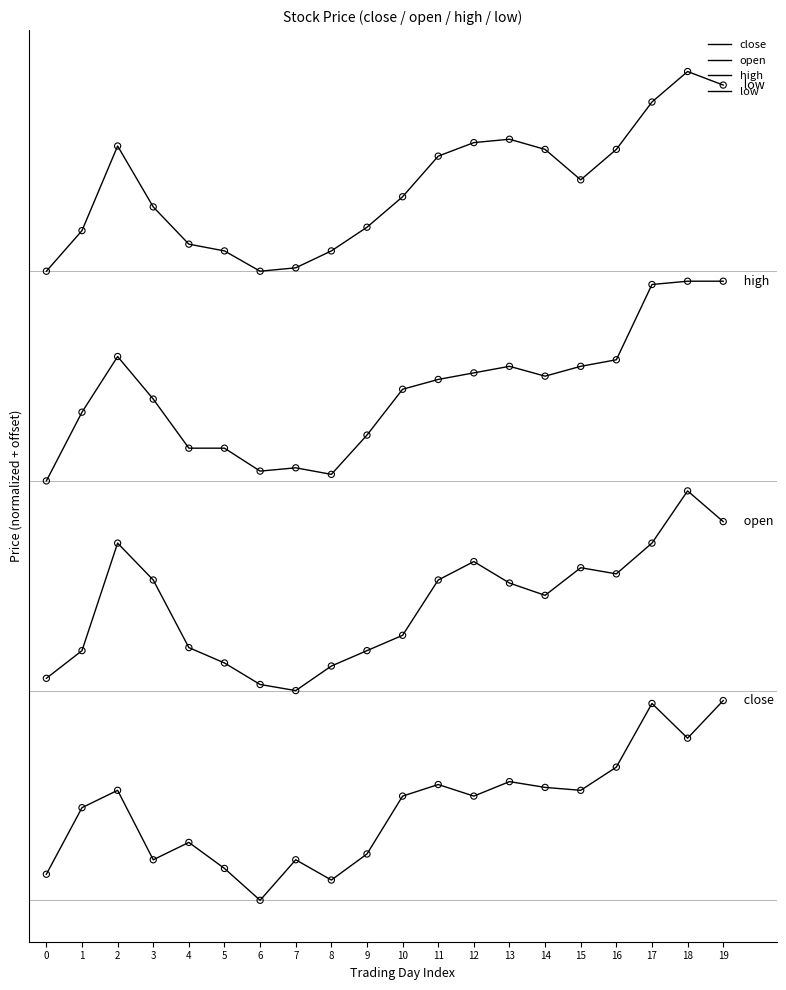

Is the value of open at 15 greater than the value of high at 10?

No